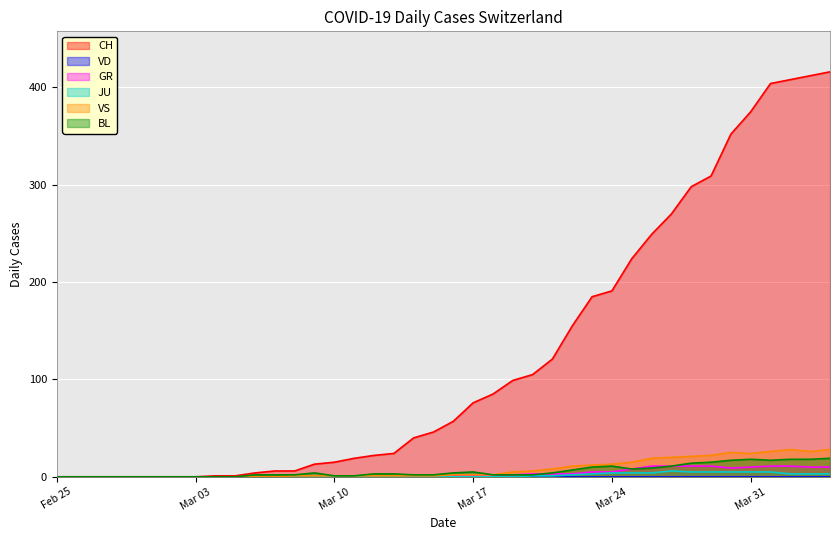

What is the sum of all CH values?

4988